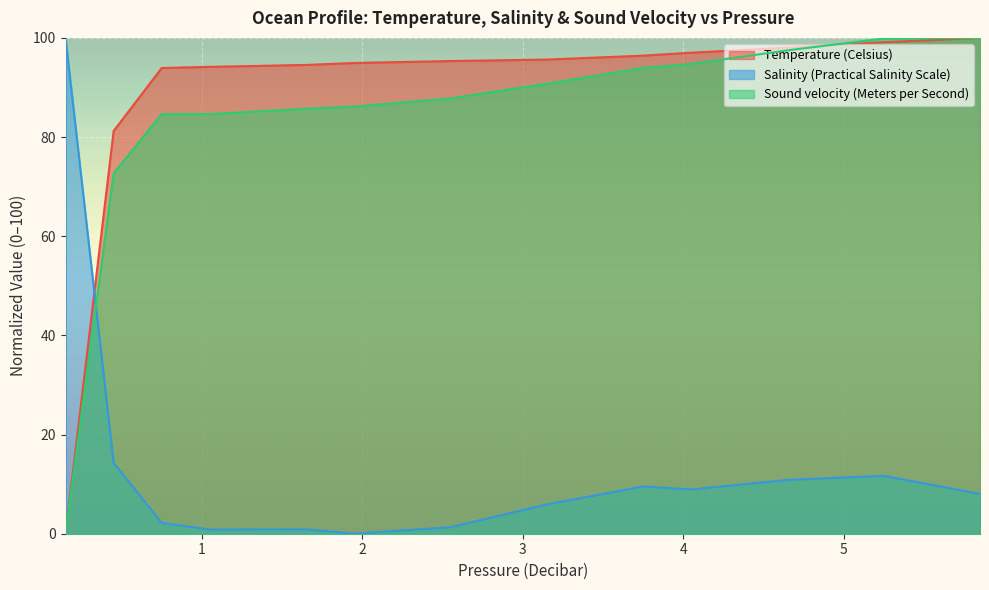

Reading left to right, what are all the values shown in this chart?

Temperature (Celsius): 0.0	81.2	93.9	94.2	94.4	94.5	94.9	95.1	95.3	95.5	95.6	96.0	96.4	97.0	97.5	98.0	98.6	99.1	99.6	100.0
Salinity (Practical Salinity Scale): 100.0	14.3	2.2	0.8	0.9	0.9	0.0	0.7	1.3	3.6	5.9	7.7	9.5	8.9	9.9	10.9	11.3	11.7	9.9	8.0
Sound velocity (Meters per Second): 0.0	72.7	84.6	84.6	85.2	85.7	86.1	87.0	87.8	89.3	90.8	92.3	93.9	94.8	96.1	97.5	98.7	99.9	99.9	100.0